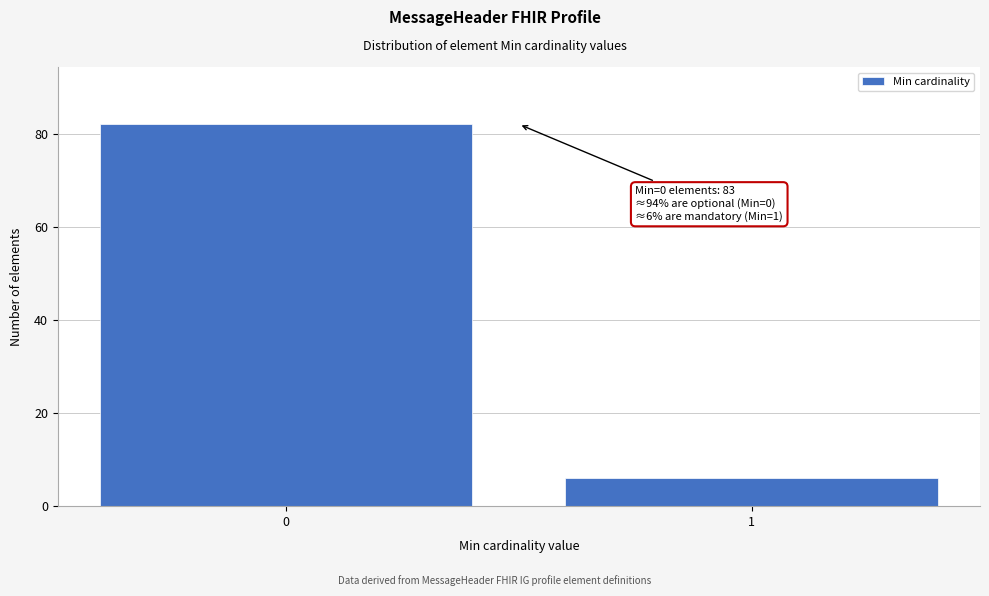

Reading left to right, what are all the values shown in this chart?

82	6